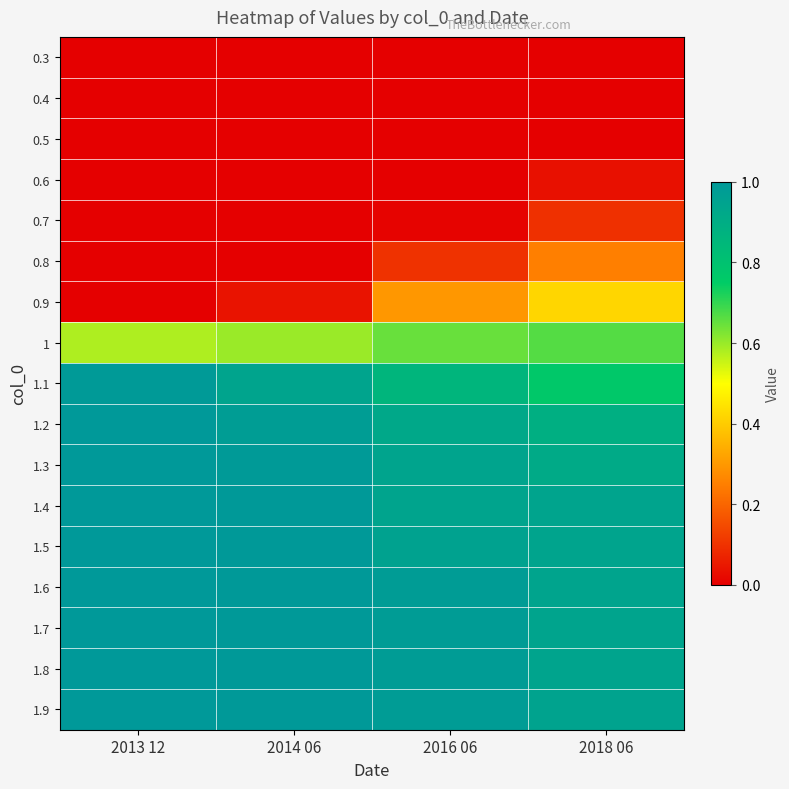

At 2013 12, list the series in order from smallest to largest.

0.3, 0.4, 0.5, 0.6, 0.7, 0.8, 0.9, 1, 1.1, 1.2, 1.3, 1.4, 1.5, 1.6, 1.7, 1.8, 1.9